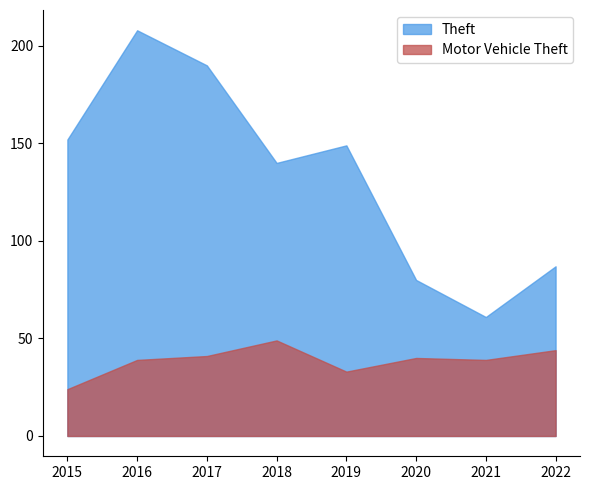

How many distinct data groups are displayed?

2